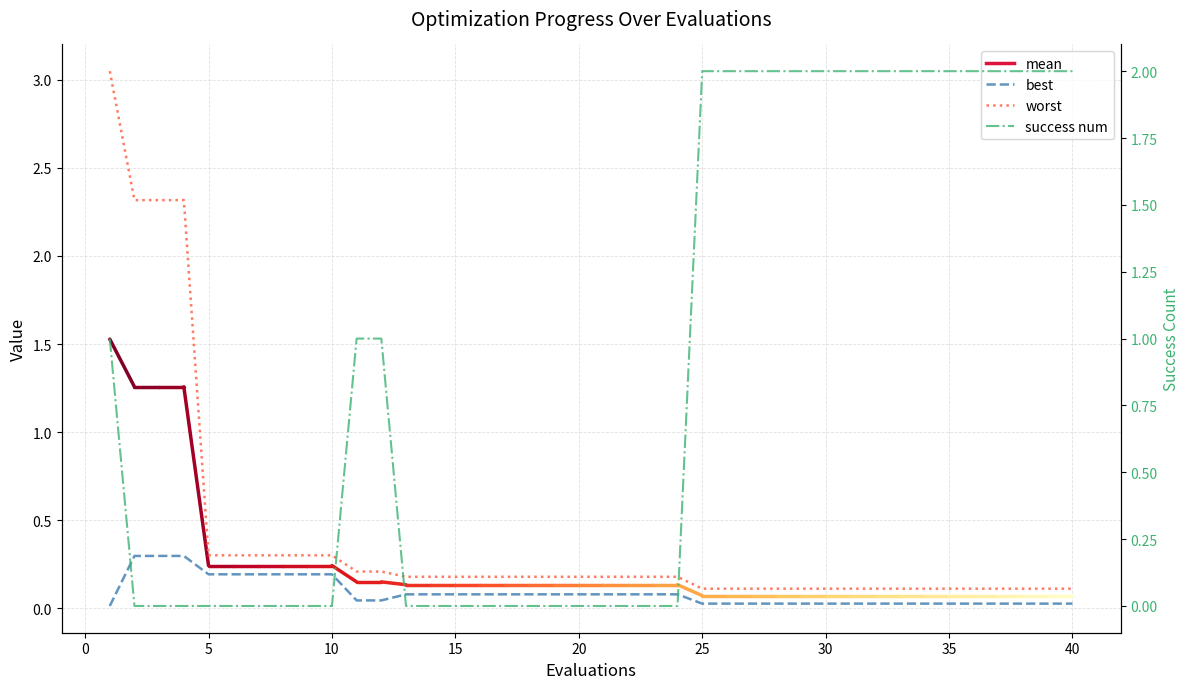

Which series has the largest total across all categories?

success num